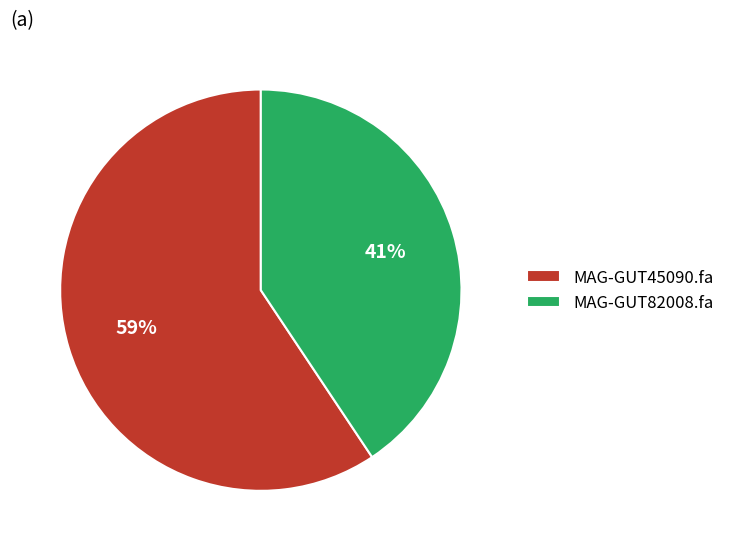

What percentage is the MAG-GUT45090.fa slice, to the nearest percent?

59%